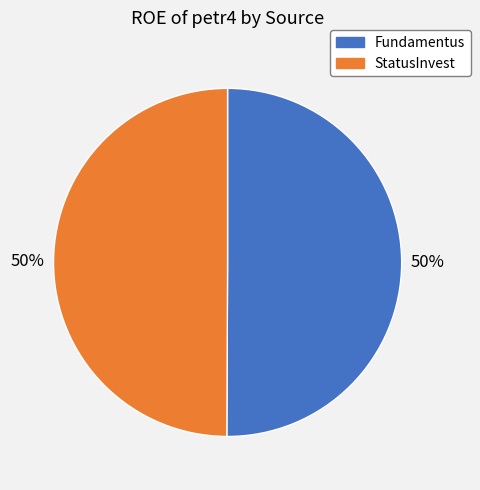

To the nearest percent, what percentage of the pie is Fundamentus?

50%